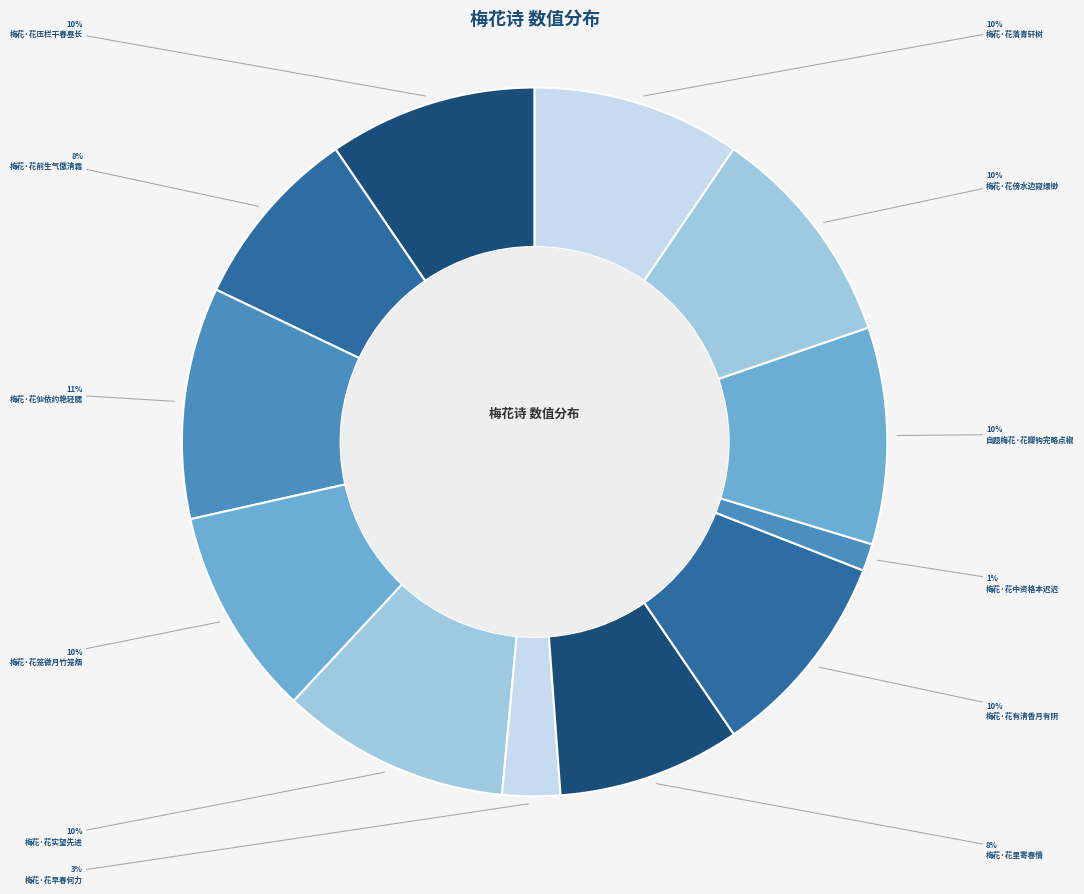

What is the ratio of the value at 梅花·花里寄春情 to the value at 梅花·花实望先进?

0.8